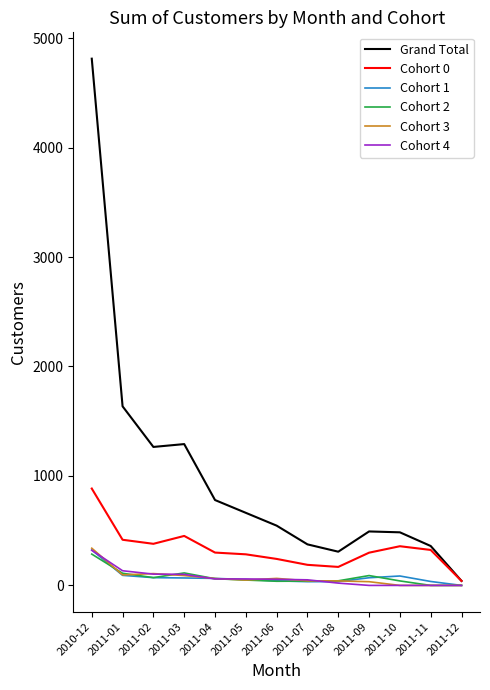

True or false: Cohort 0 has a value of 885 at 2010-12.

True